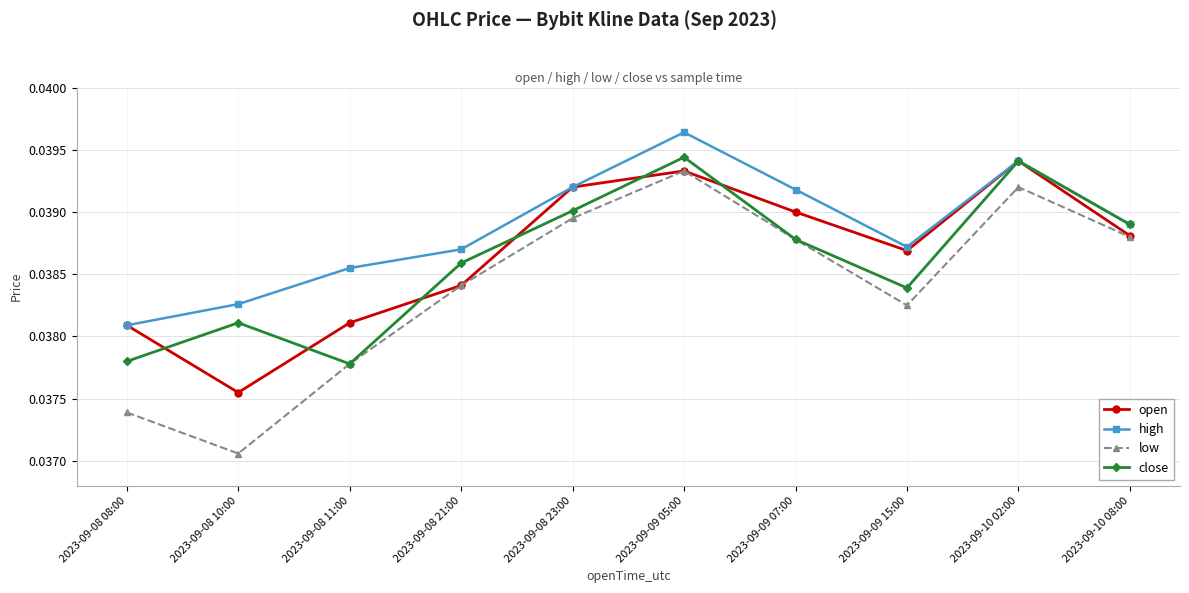

Is the value of close at 2023-09-09 07:00 greater than the value of open at 2023-09-08 23:00?

No